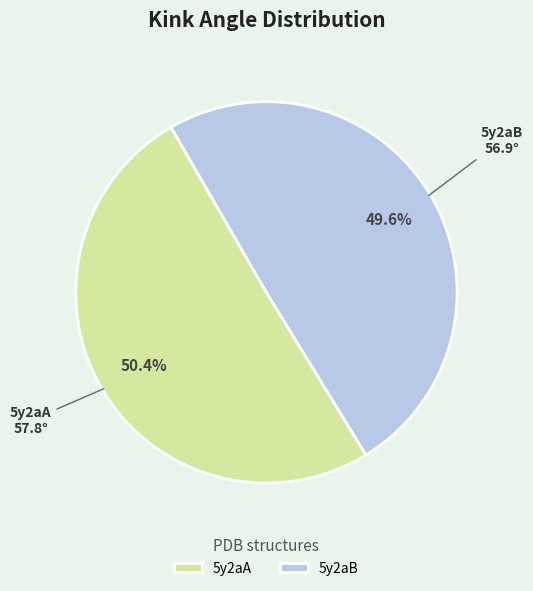

To the nearest percent, what is the difference between the 5y2aB and 5y2aA slice percentages?

1%